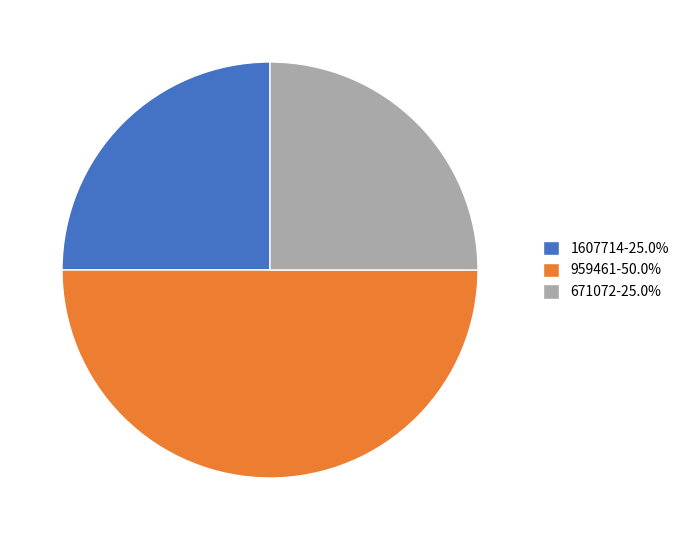

Combined, do 1607714-25.0% and 959461-50.0% account for over 50%?

Yes